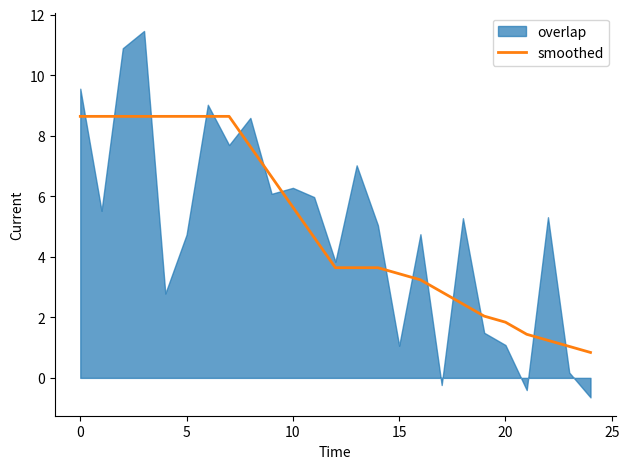

The chart shows a value of 4.6 at 10. True or false?

False